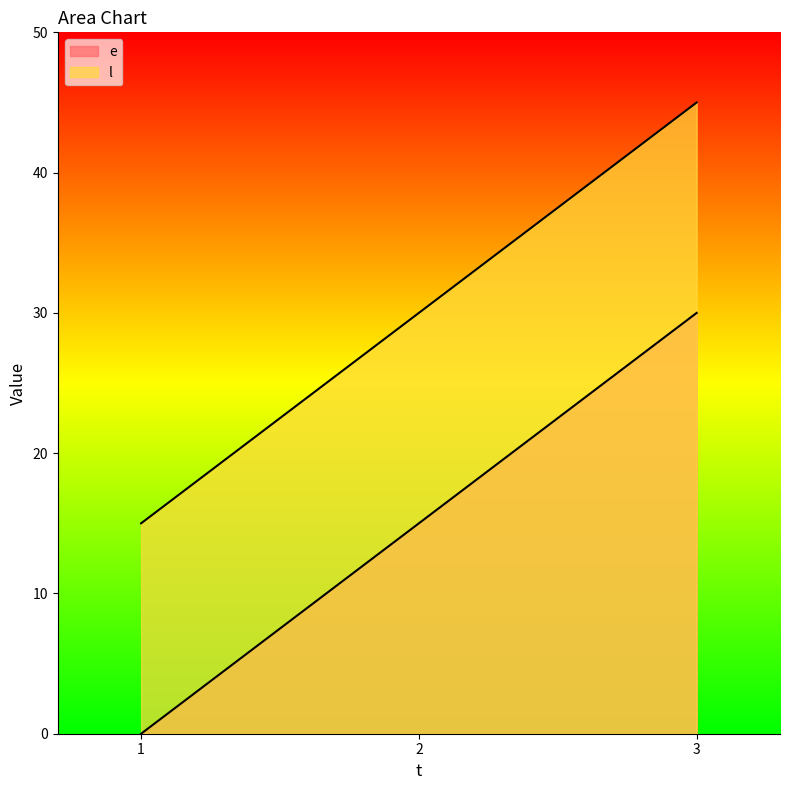

What is the highest value of the l series?

45